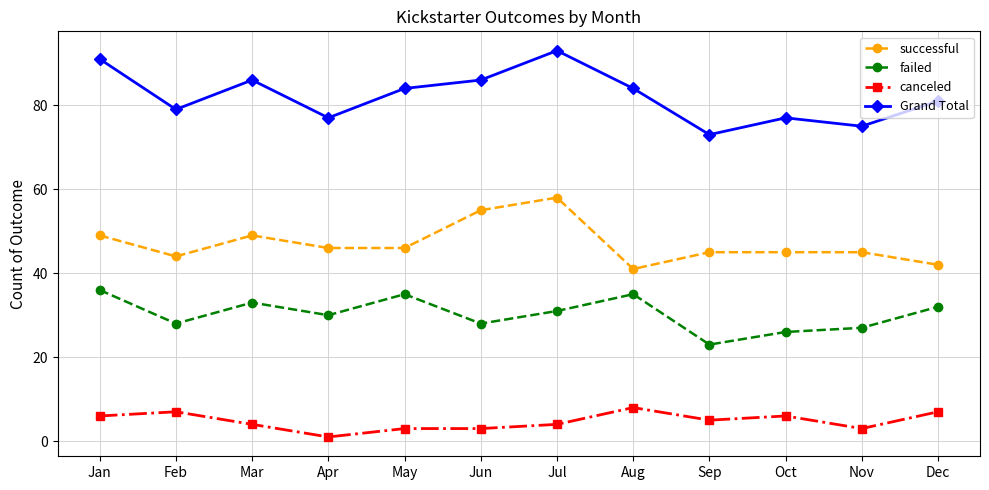

What is the value of the Grand Total point at the 8th from the left?

84